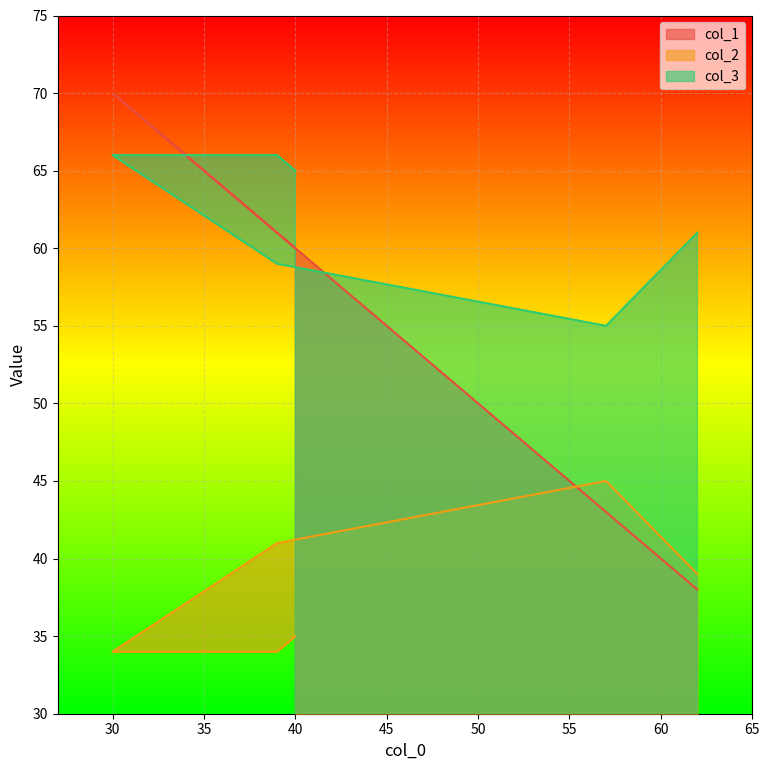

True or false: col_3 has more than 2 interior local peaks.

False